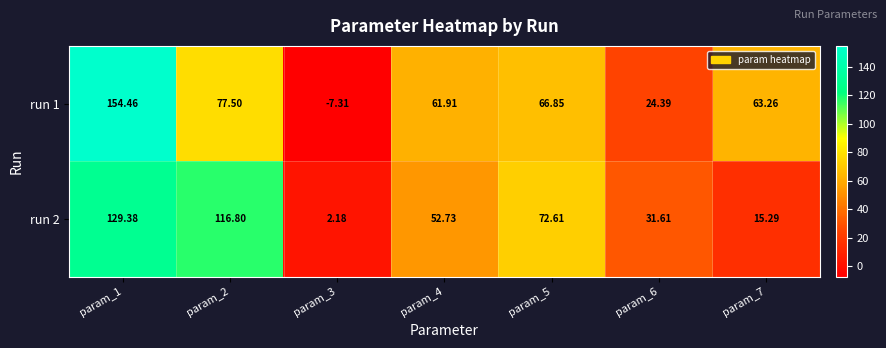

Is the value of run 2 at param_1 greater than the value of run 1 at param_1?

No